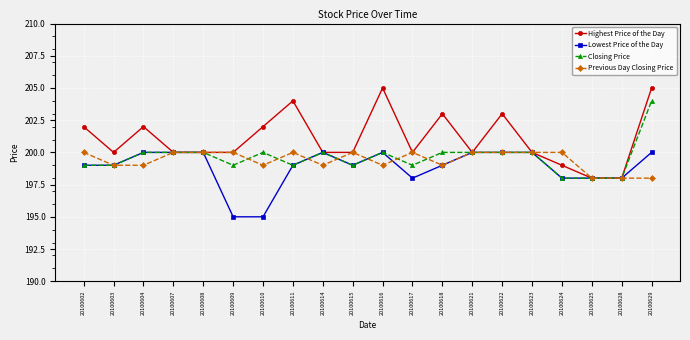

Is the value of Previous Day Closing Price at 20100602 greater than the value of Closing Price at 20100609?

Yes